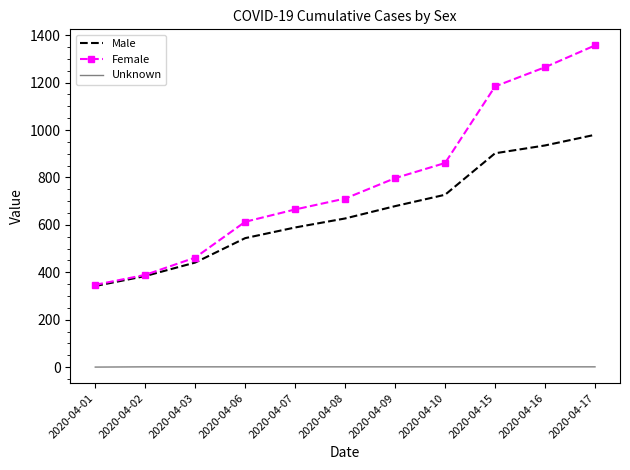

True or false: Male and Unknown cross at least once.

False